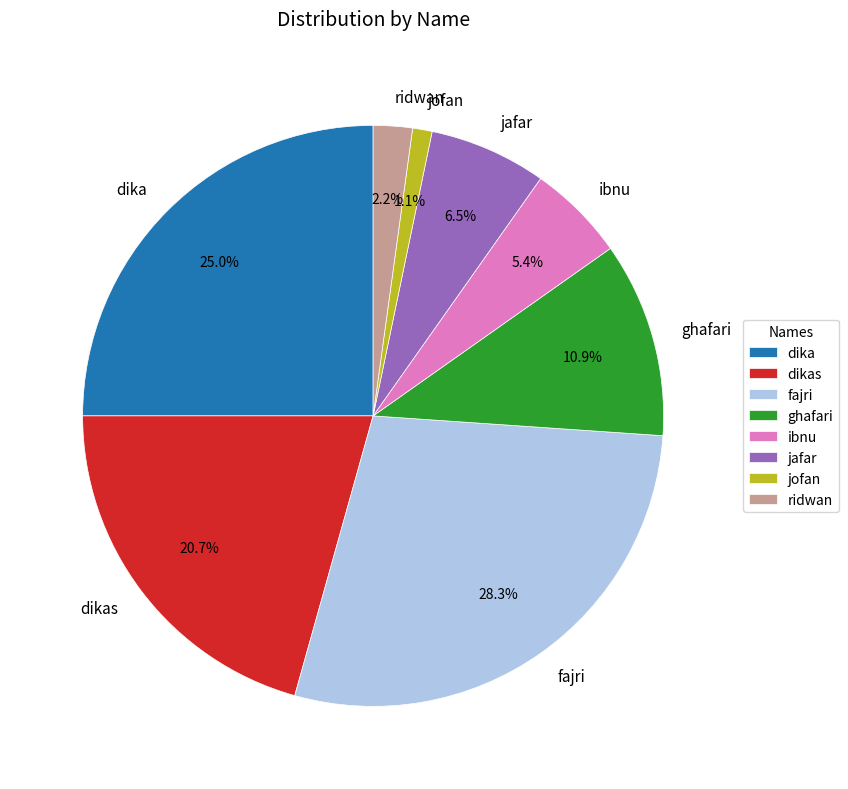

Does fajri represent more than half of the total?

No